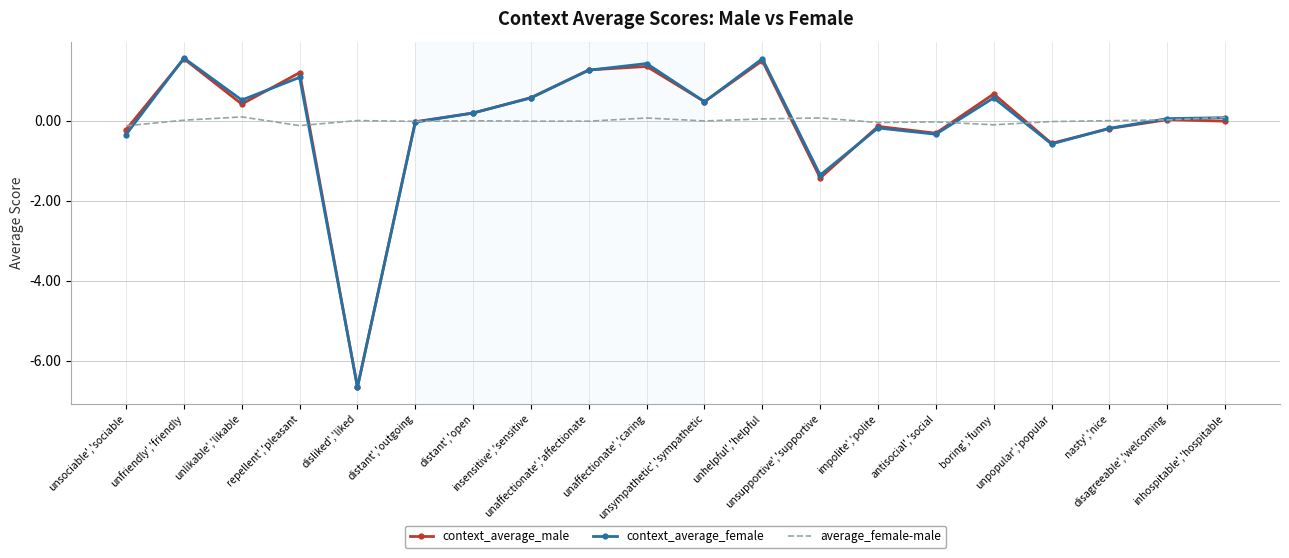

What is the smallest value displayed?

-6.7